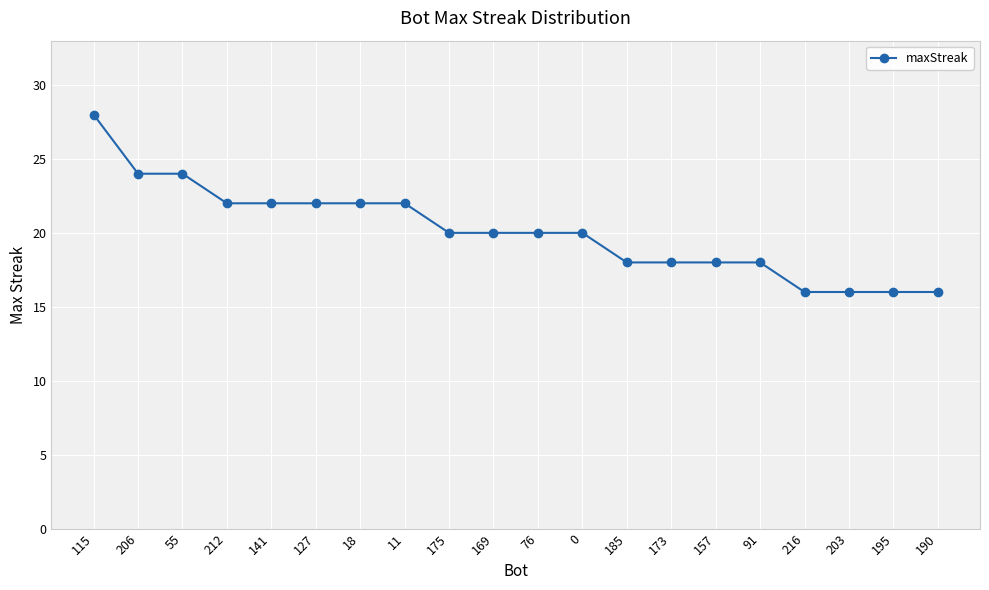

What is the difference between the maximum and minimum values?

12